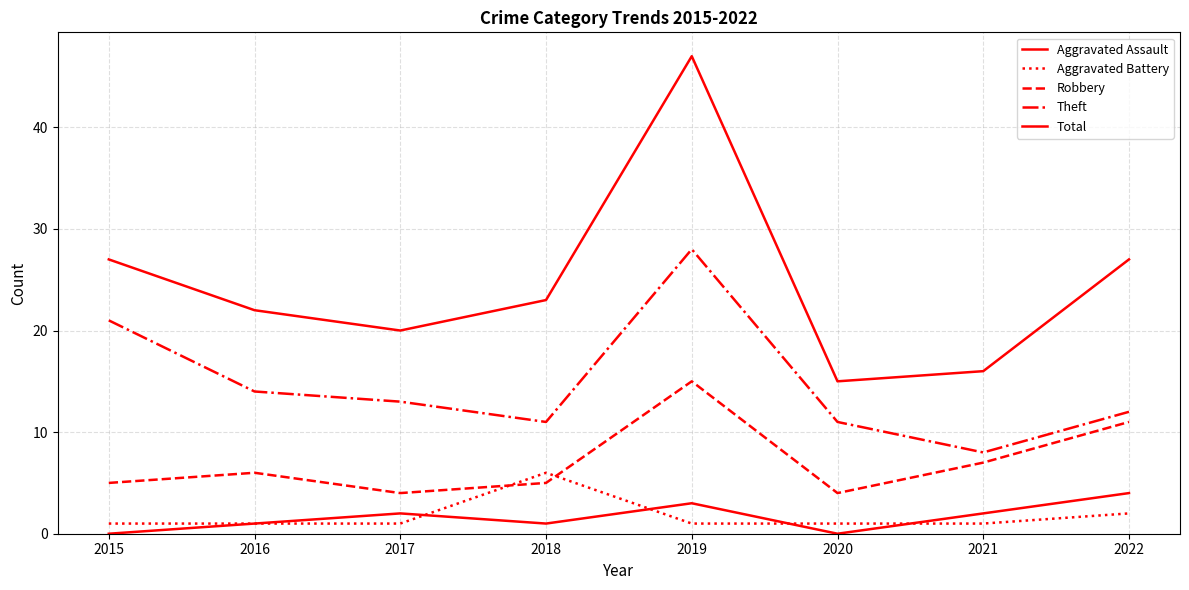

Does the chart have visible grid lines?

Yes